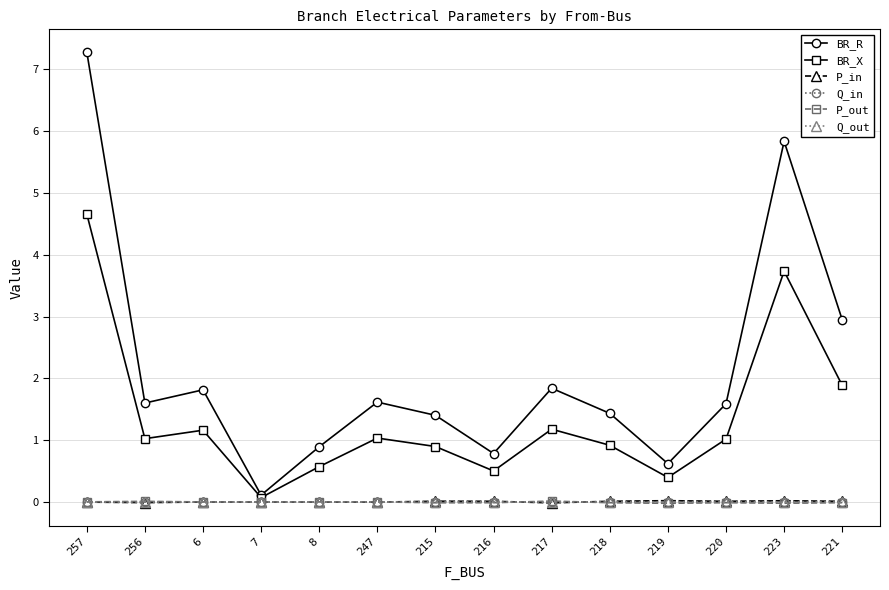

True or false: P_in and BR_X cross at least once.

False